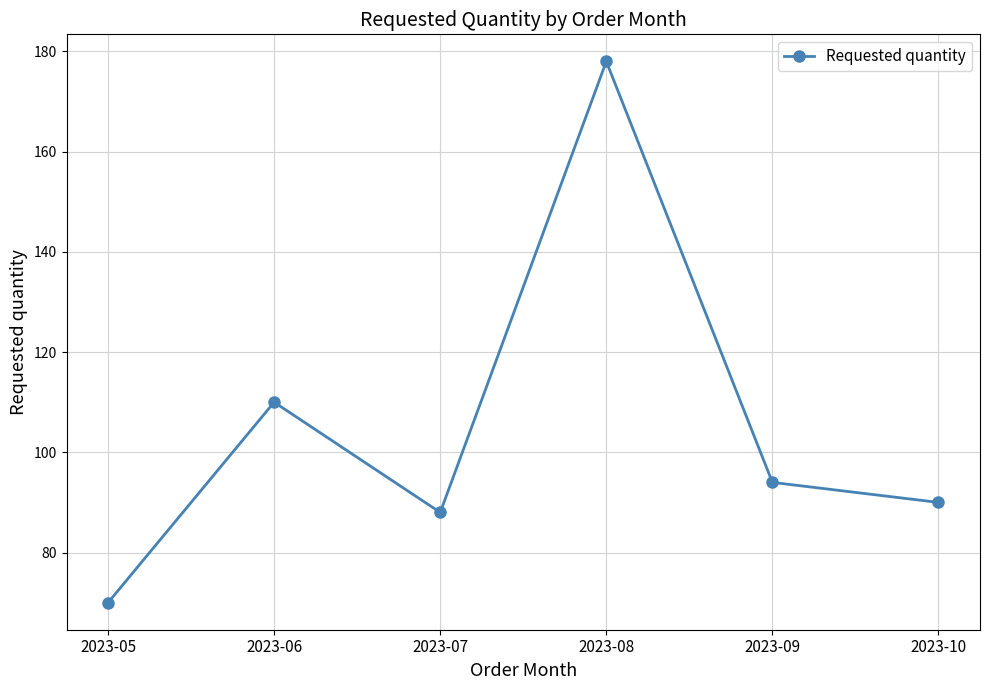

Is it true that the value at 2023-05 is 113?

False